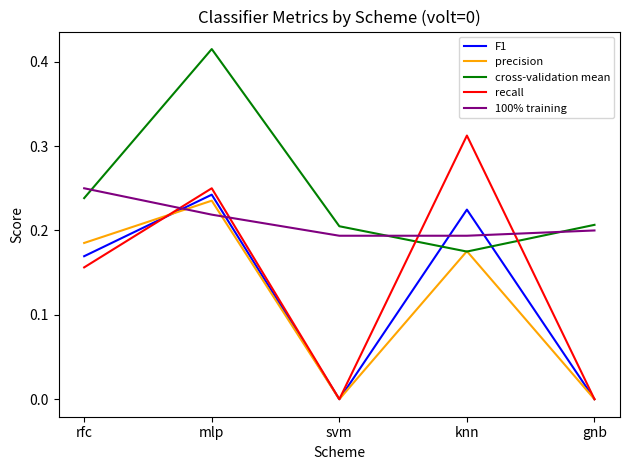

How many intersections are there between F1 and 100% training?

4